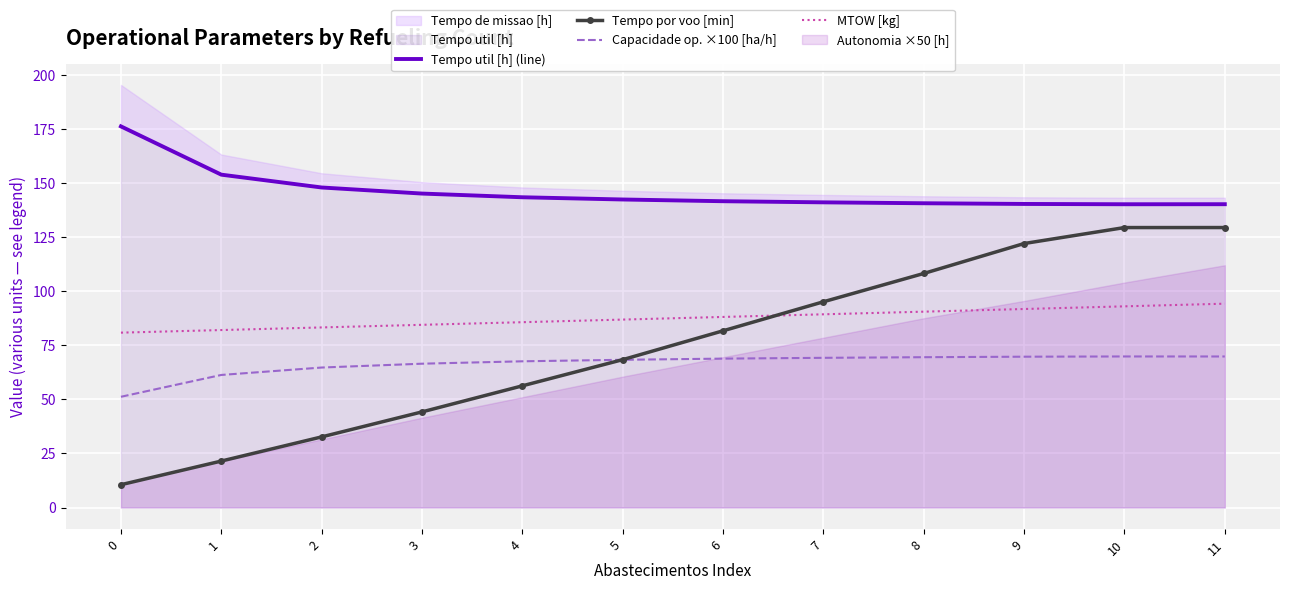

The value of Capacidade op. ×100 [ha/h] at 7 is 69.2. True or false?

True